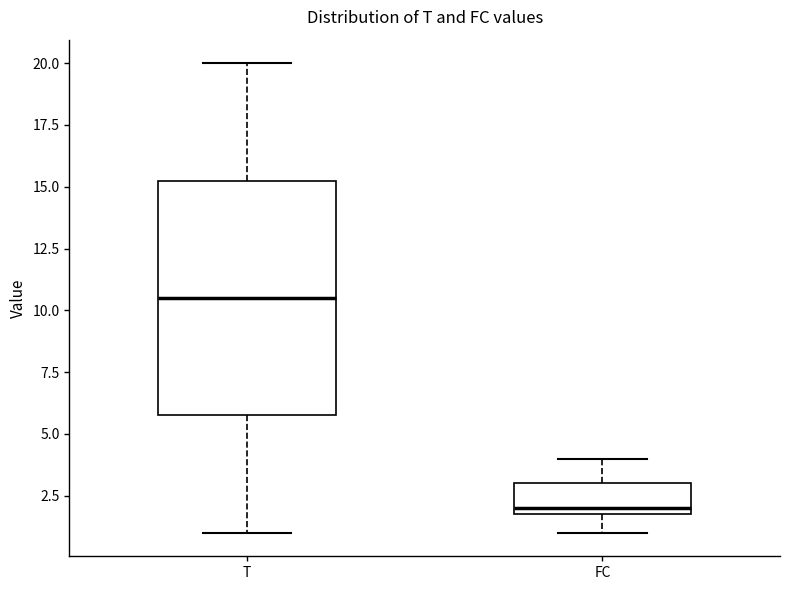

Which box's median line is the lowest?

FC